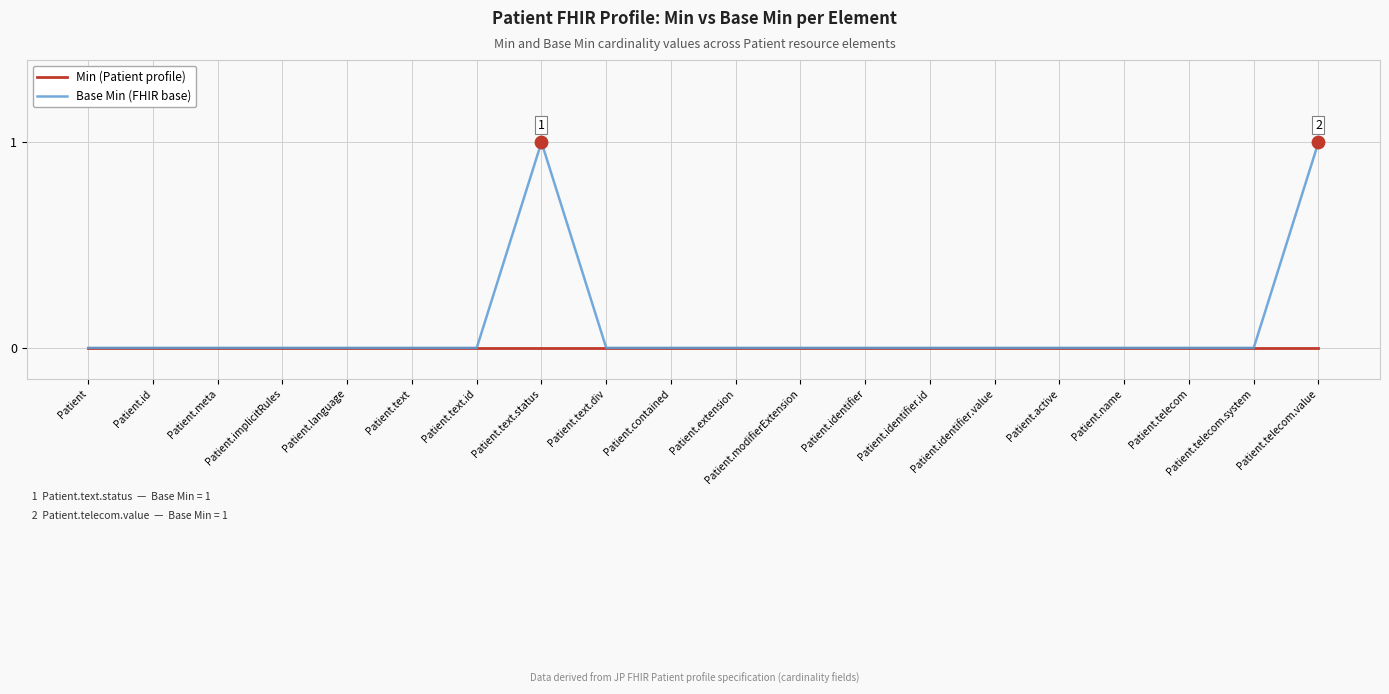

Which series has the largest range (max minus min)?

Base Min (FHIR base)